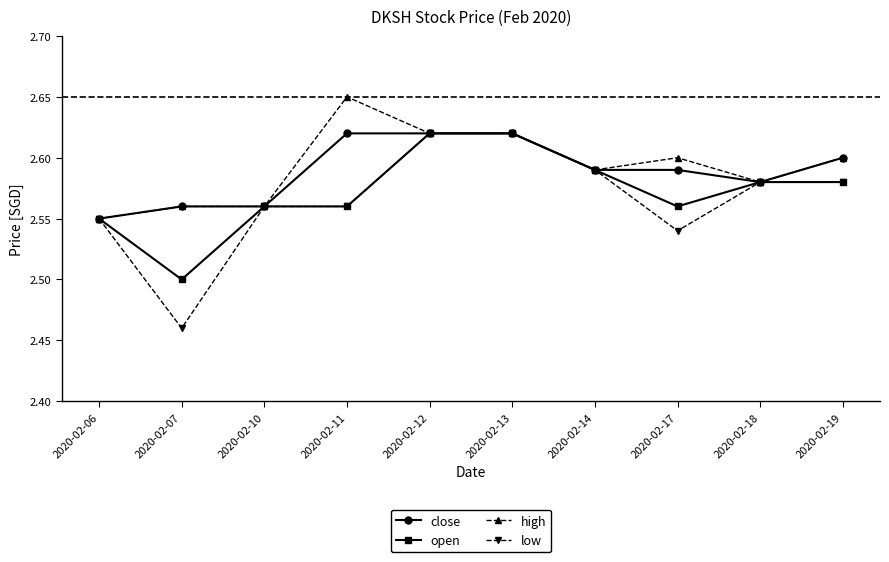

At which label is open closest to 2?

2020-02-07